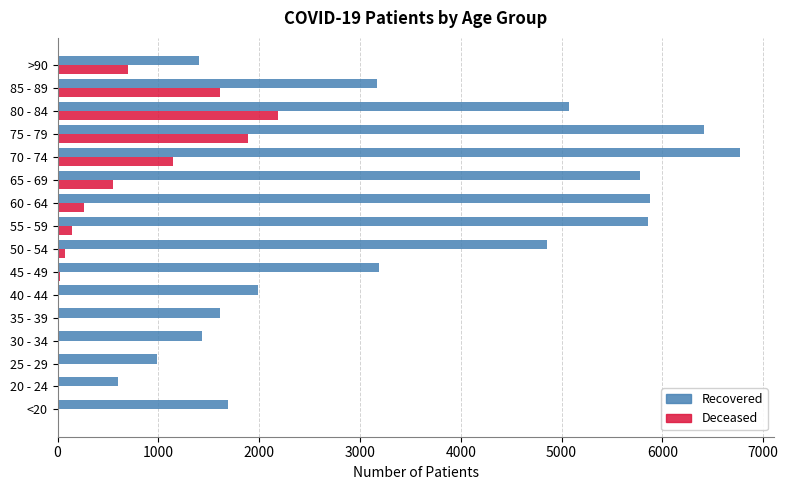

Which label corresponds to the largest value in the chart?

70 - 74